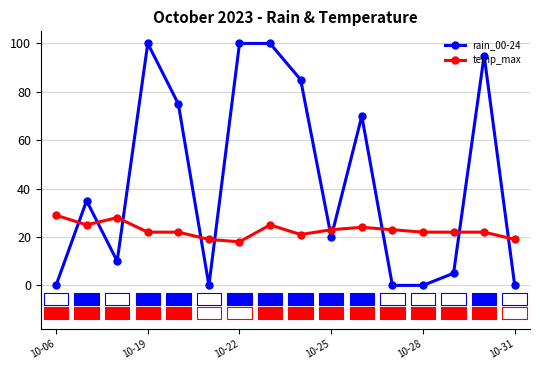

What are all the series names shown in the legend?

rain_00-24, temp_max